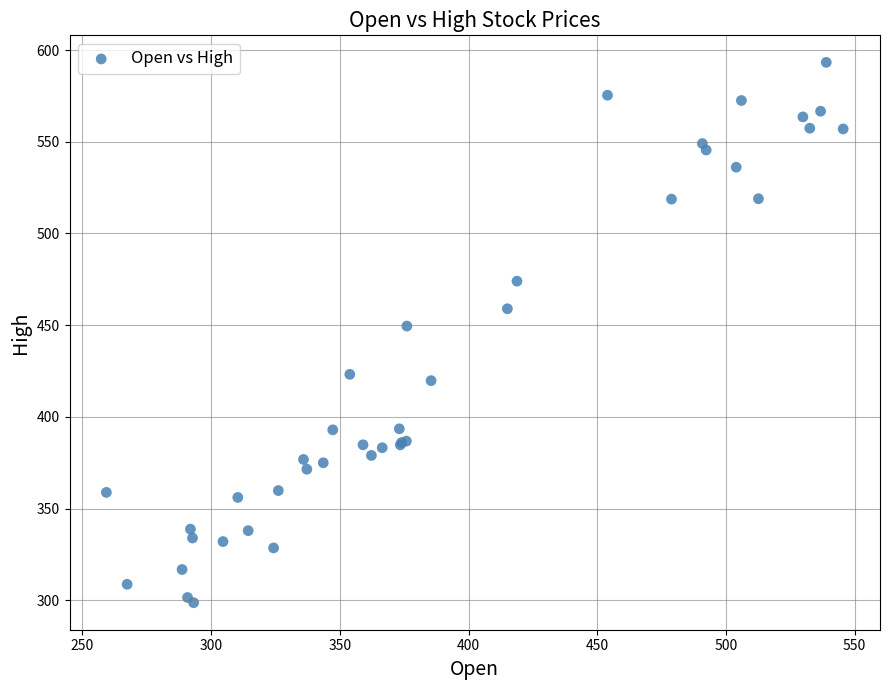

What Y value in the scatter plot is closest to 446?

449.5